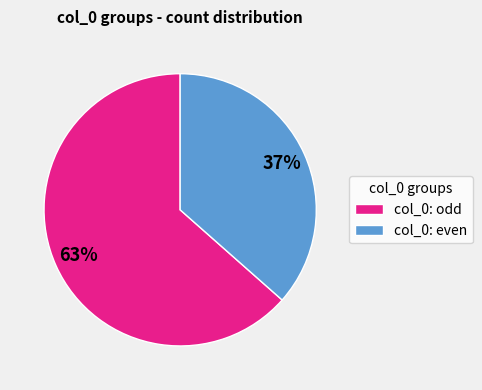

To the nearest percent, what percentage of the pie is col_0: even?

37%